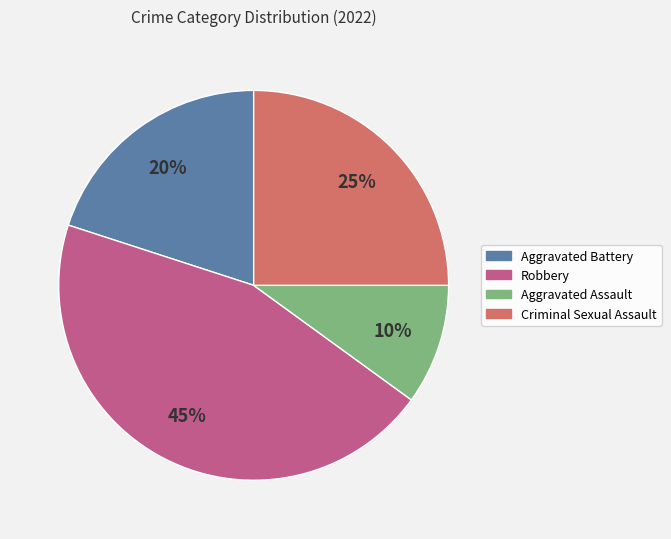

To the nearest percent, what is the difference between the largest and smallest slice percentages?

35%